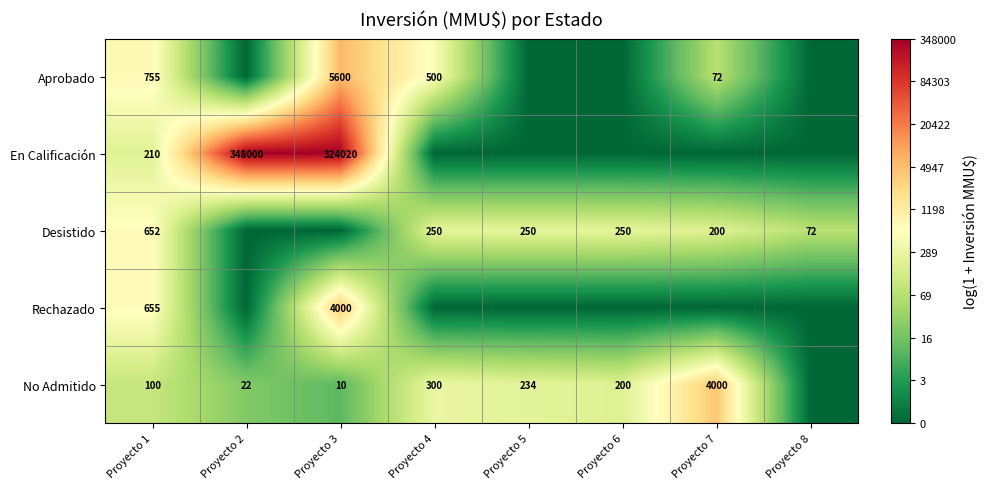

What is the sum of the No Admitido values at Proyecto 2 and Proyecto 6?

222